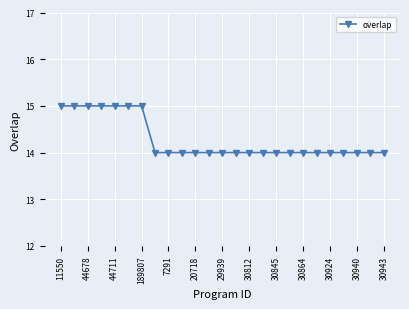

What is the value of the 22nd point from the left?

14